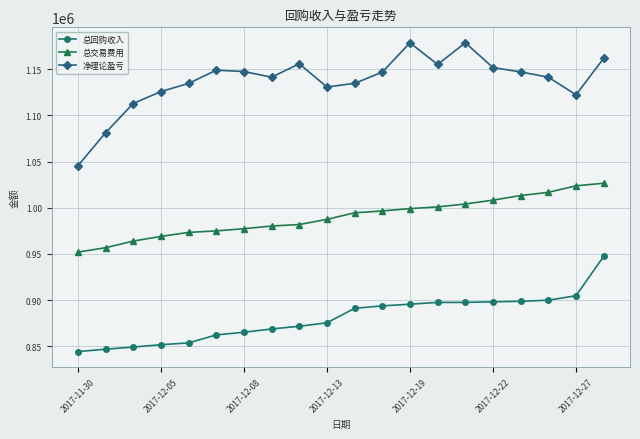

How many data points does each series have?

20